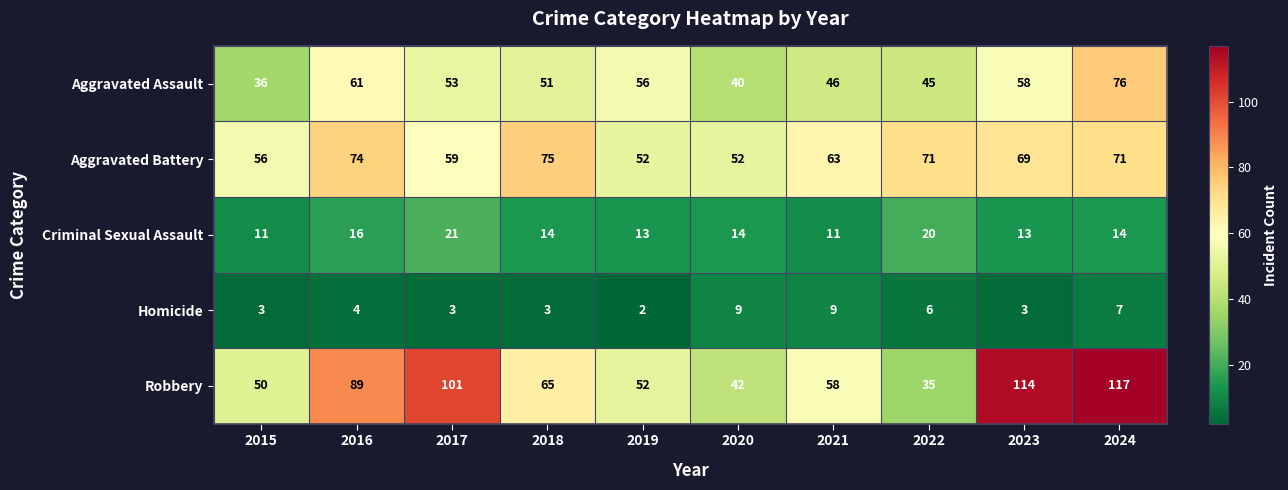

Where does the Robbery series first go above 65?

2016